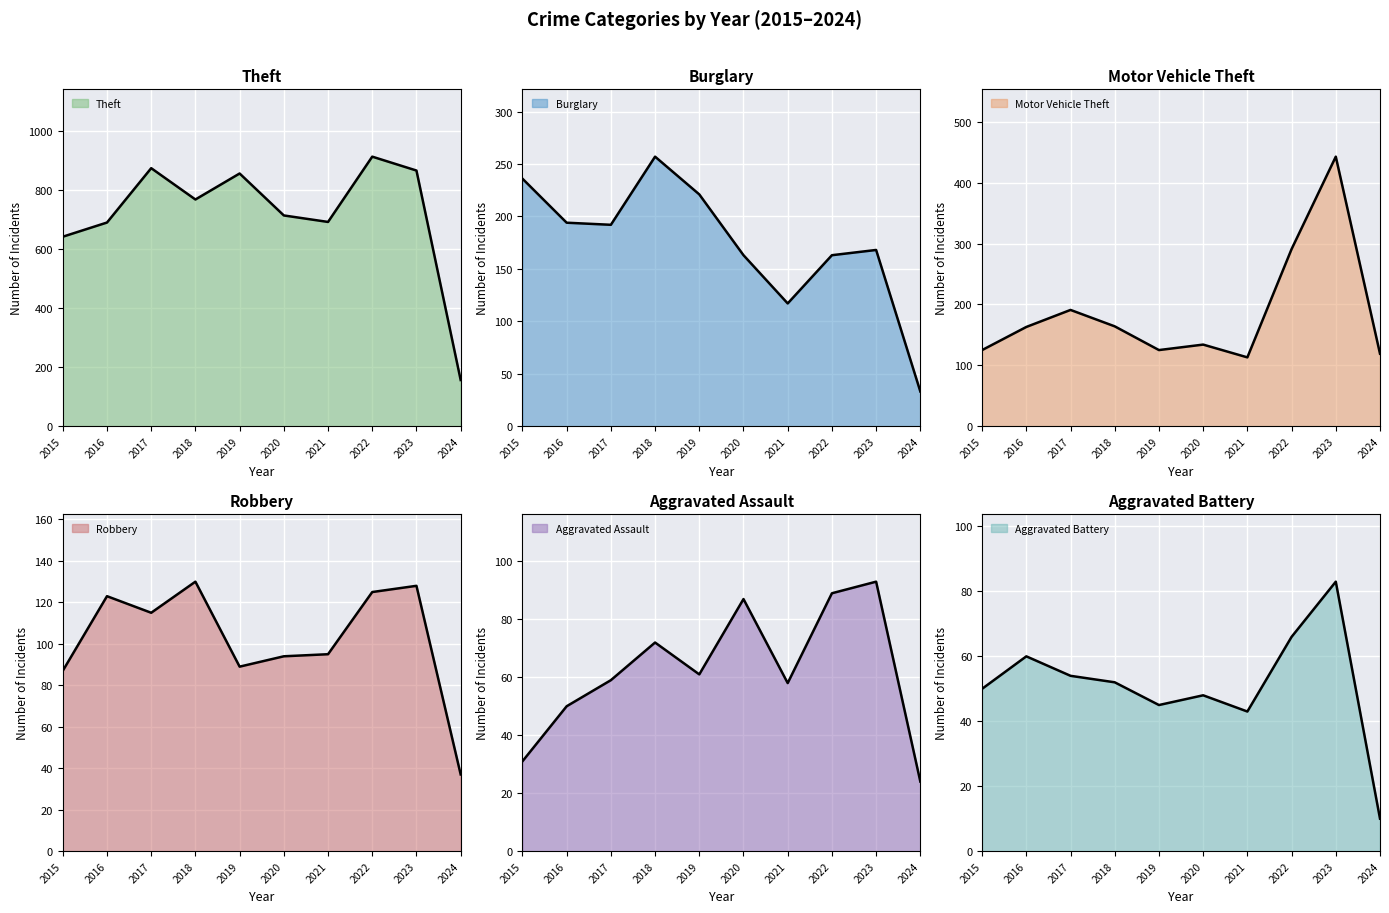

After their last crossing, which series has the higher values: Robbery or Burglary?

Robbery